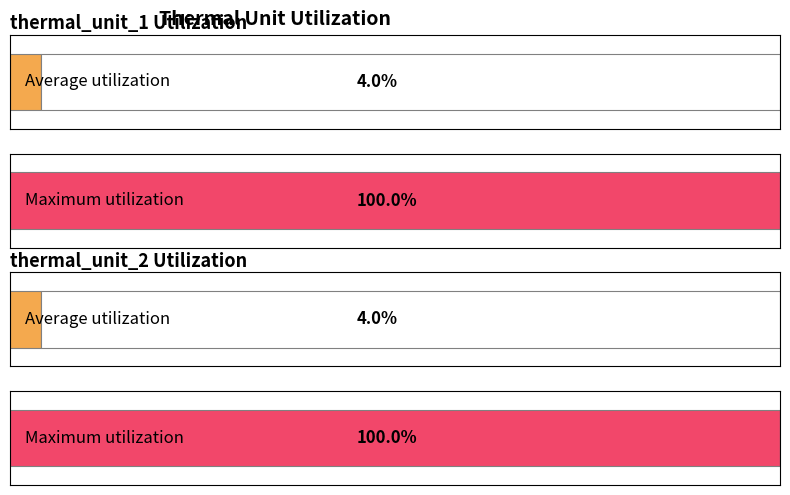

Rank the series at 9 from highest to lowest value.

thermal_unit_1, thermal_unit_2